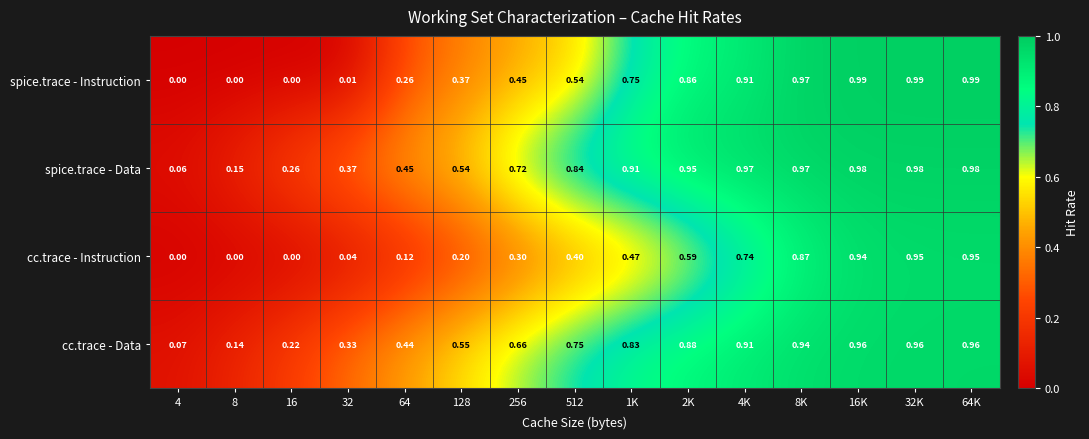

Rank the series at 2K from lowest to highest value.

cc.trace - Instruction, spice.trace - Instruction, cc.trace - Data, spice.trace - Data